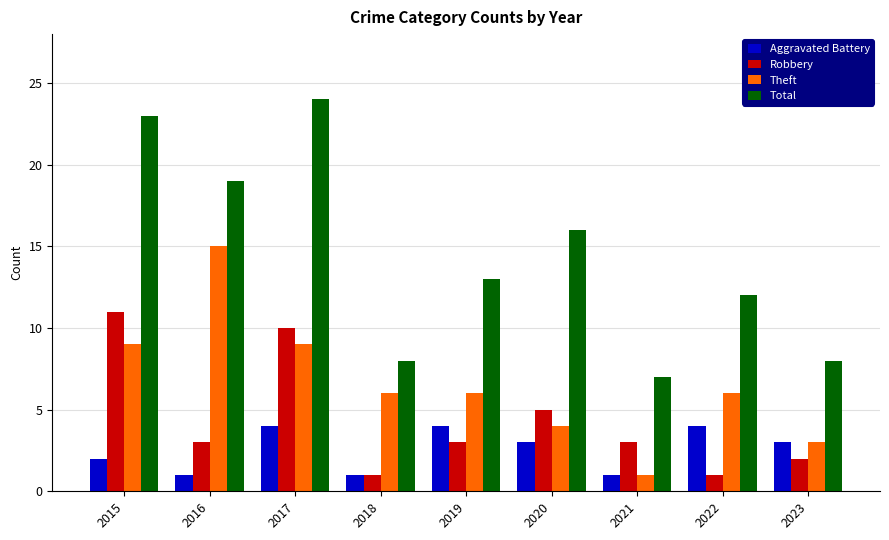

Is the value of Total at 2023 greater than the value of Aggravated Battery at 2017?

Yes